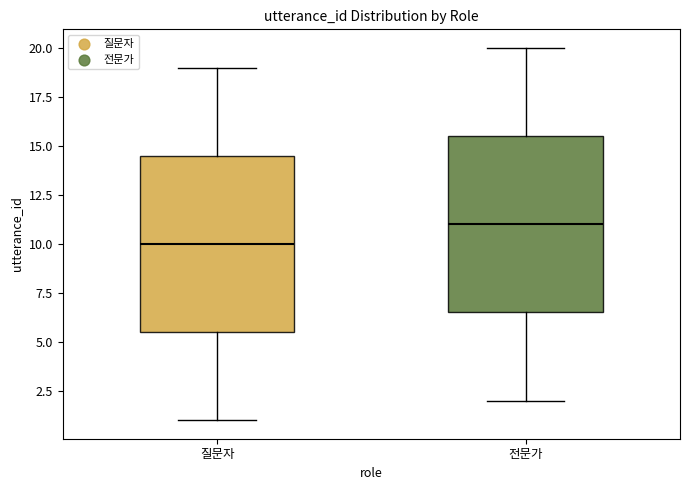

Where does the median line of the box for 질문자 sit on the y-axis? The values are not printed on the chart, so give them approximately, as read against the axis.

10.0